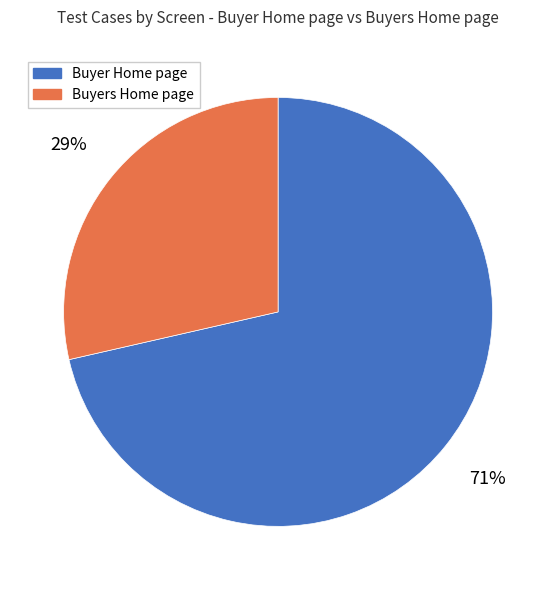

Is the sum of Buyer Home page and Buyers Home page greater than half?

Yes